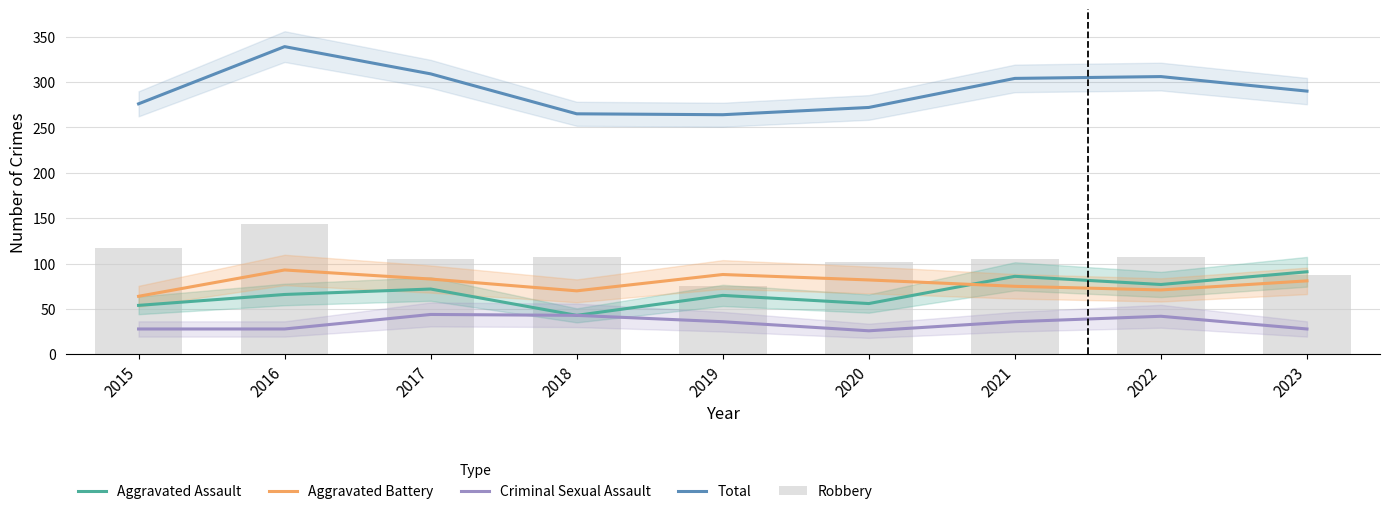

At 2018, list the series in order from largest to smallest.

Total, Robbery, Aggravated Battery, Aggravated Assault, Criminal Sexual Assault